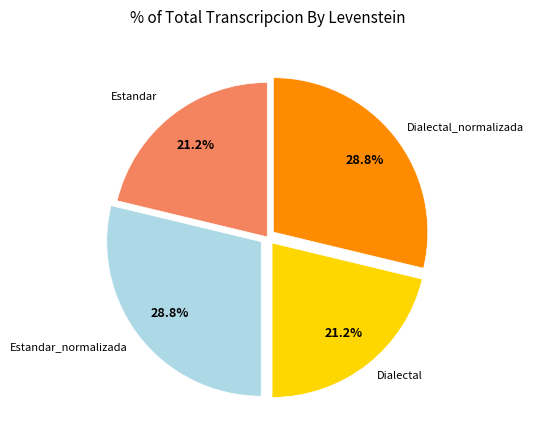

Is there a majority slice in this chart?

No